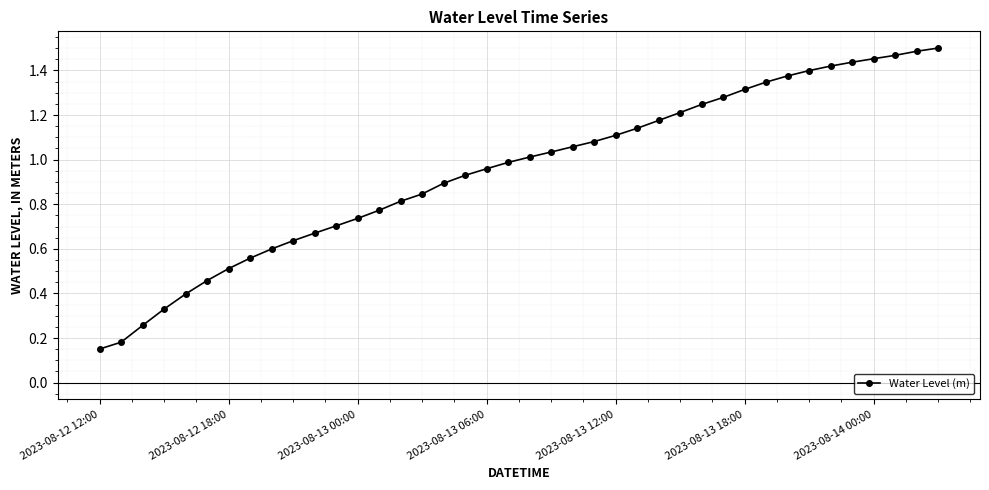

What is the value of the 1st point from the left?

0.2